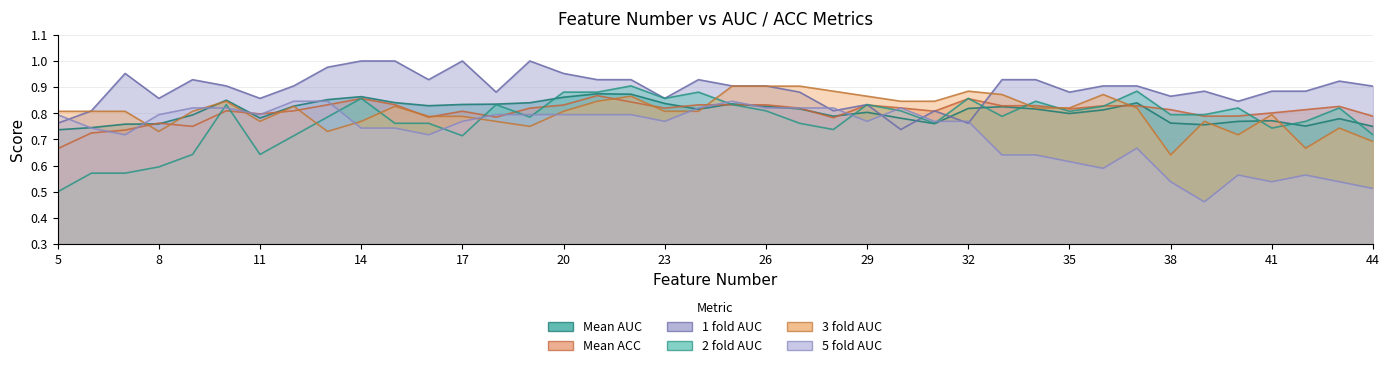

At which label does 5 fold AUC reach its minimum?

39